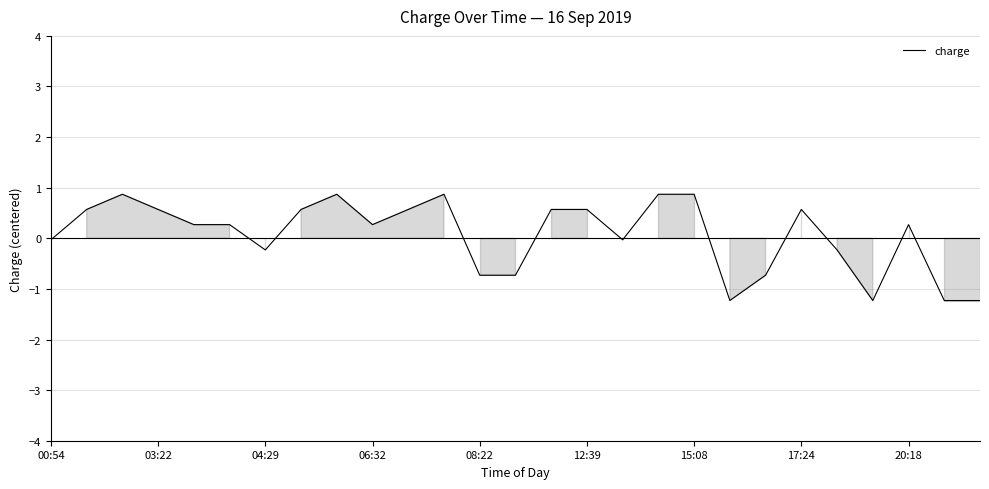

What is the difference between the maximum and minimum values?

2.1